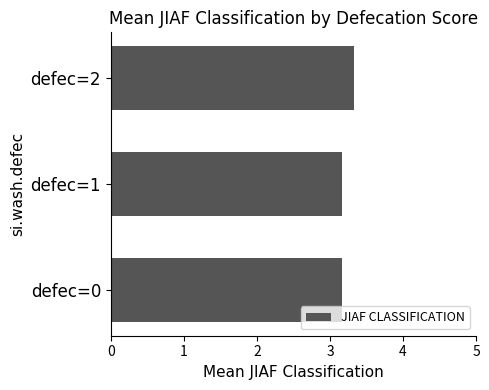

How many categories are shown in the chart?

3